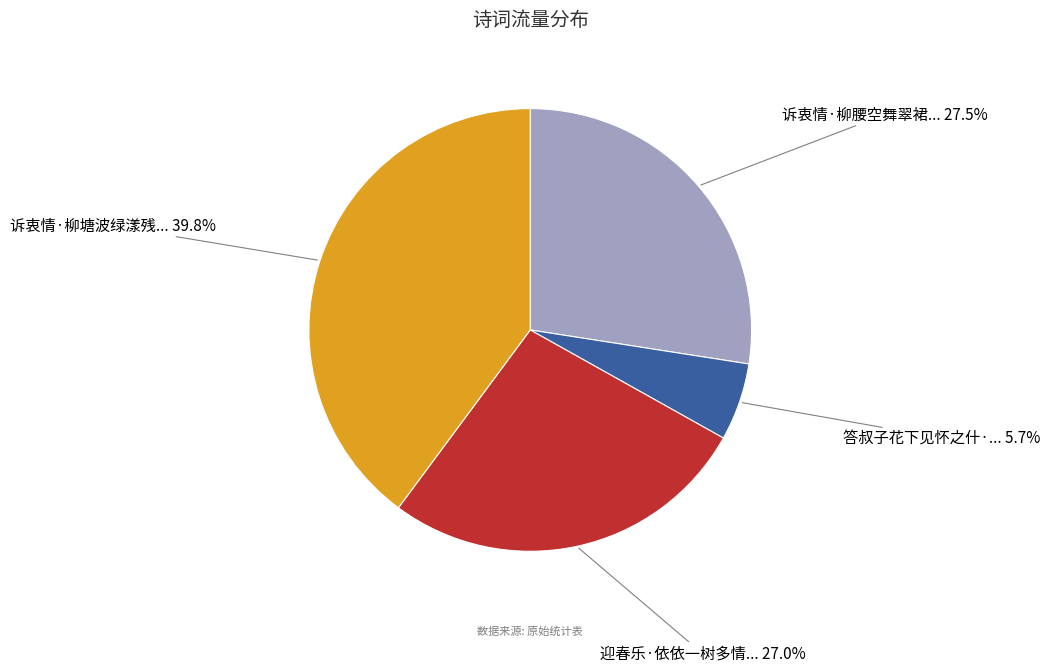

Is there any slice that represents more than half of the pie?

No